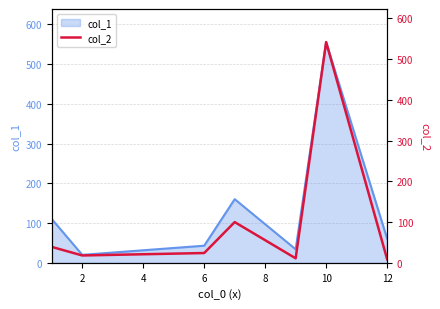

What is the lowest value of the col_1 series?

20